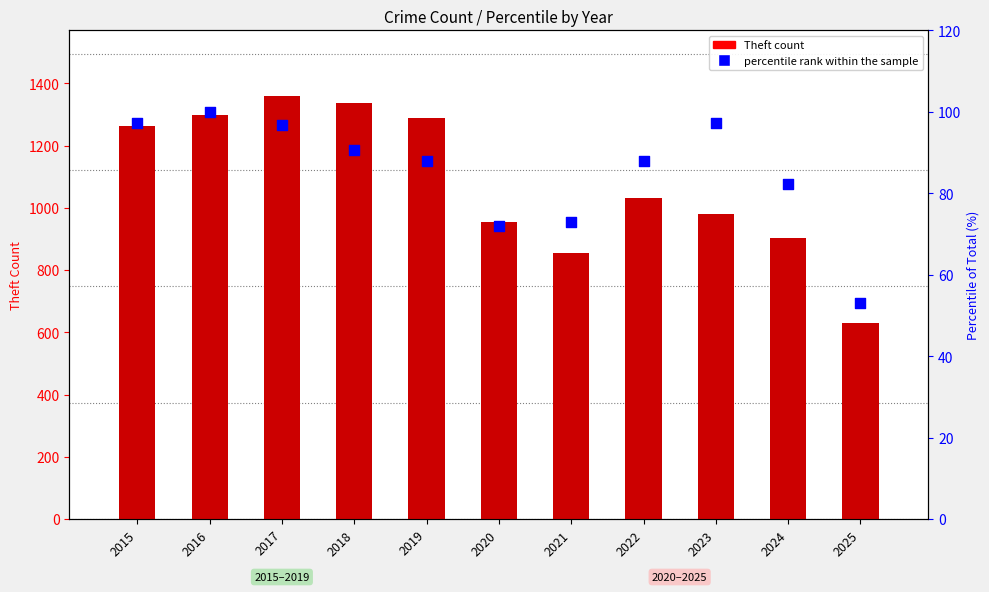

At which category is the sum across all series the highest?

2017